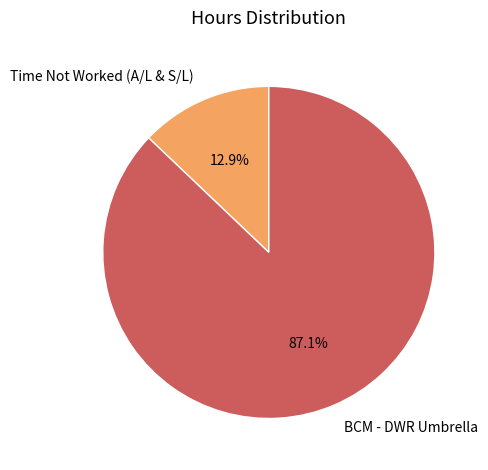

Approximately how many times larger is the value at BCM - DWR Umbrella compared to Time Not Worked (A/L & S/L)?

6.8